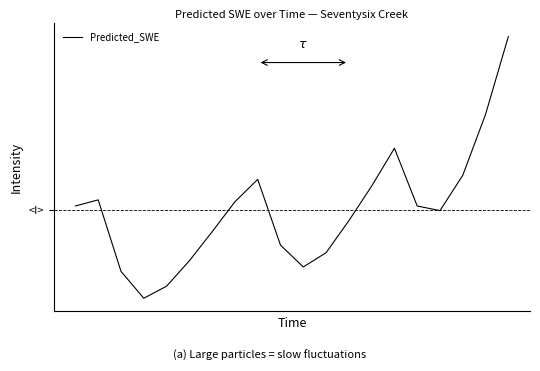

Where is the first local maximum?

1